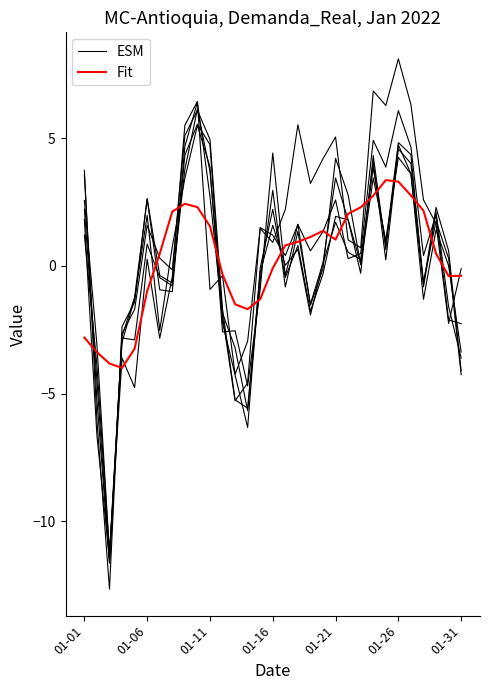

How many negative values does the ESM series have?

14